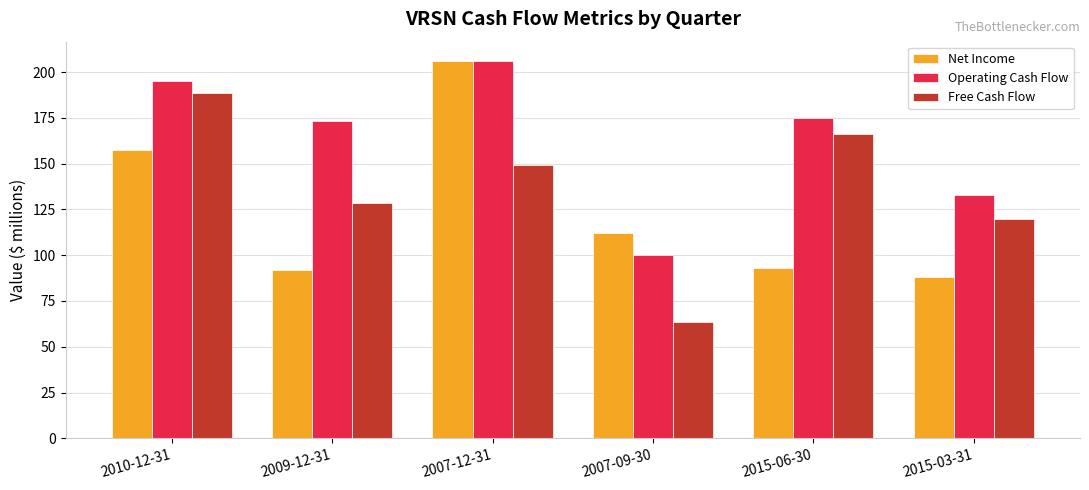

Which series changed the most between 2007-09-30 and 2015-06-30?

Free Cash Flow